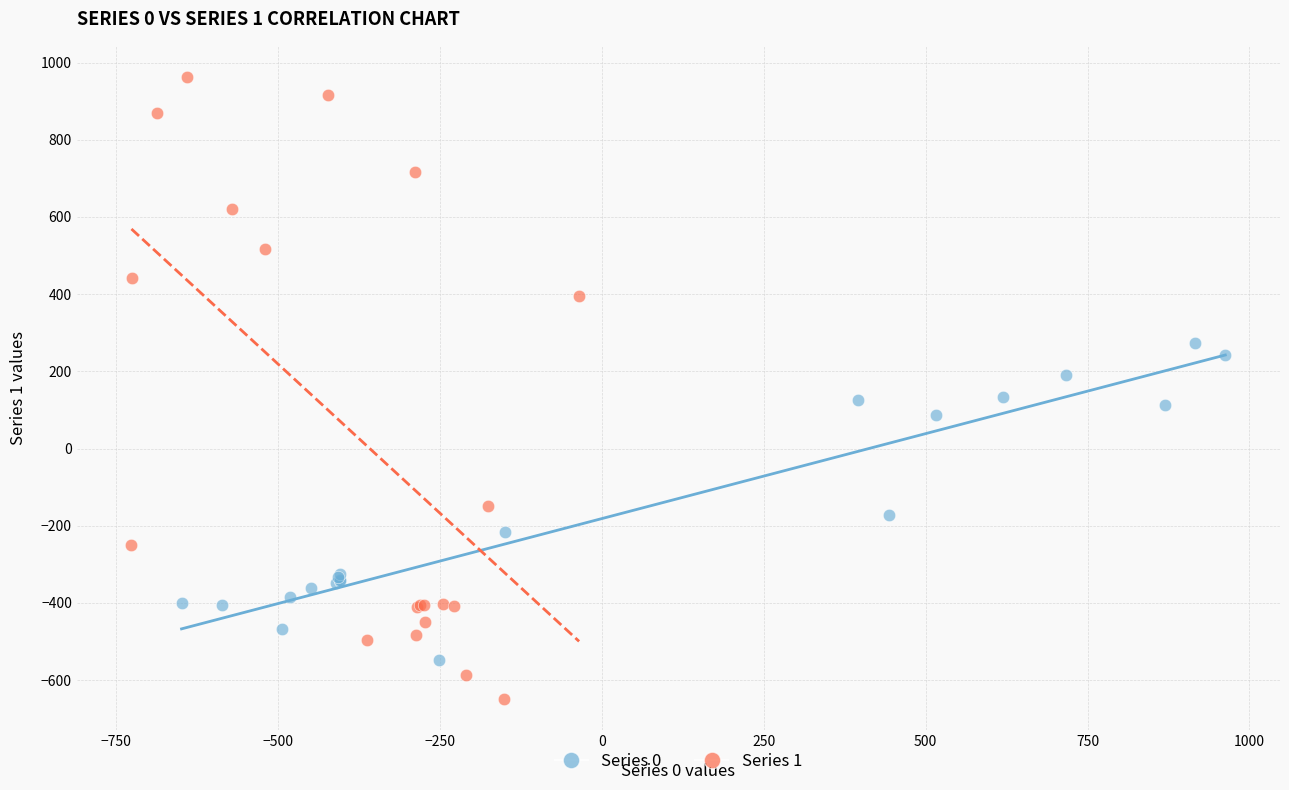

Which series has the widest spread of Y values?

Series 1